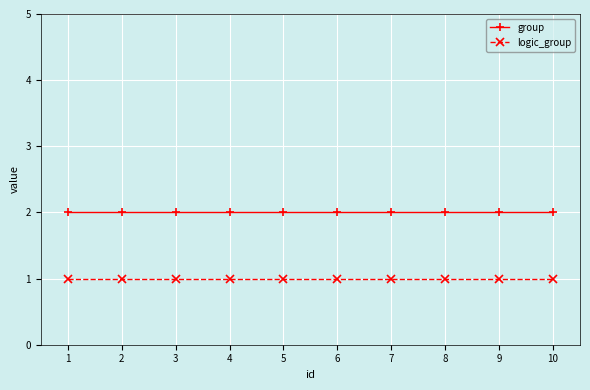

Rank the series by their maximum value, from lowest to highest.

logic_group, group